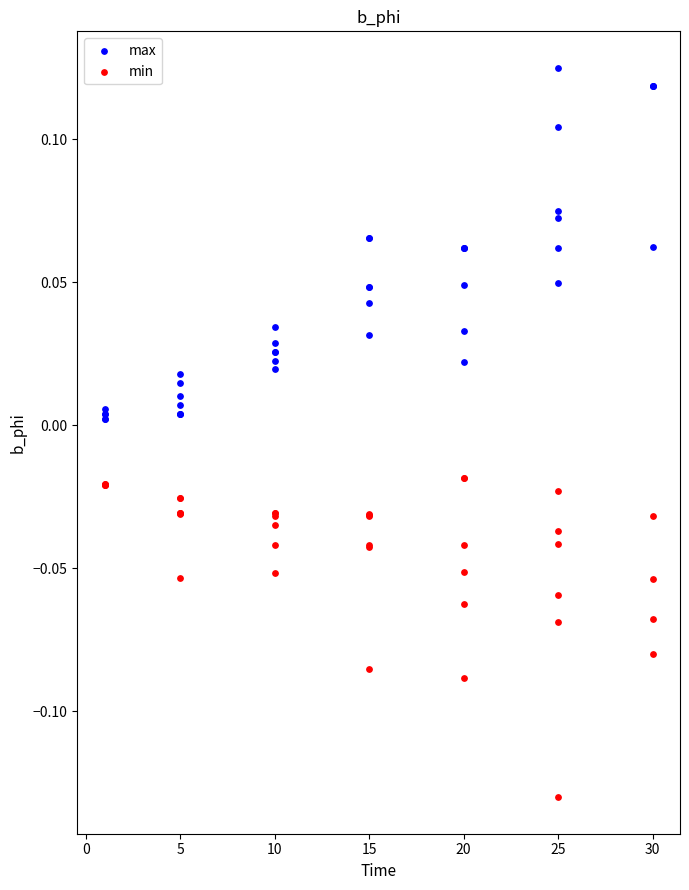

Which series contains the highest Y value?

max